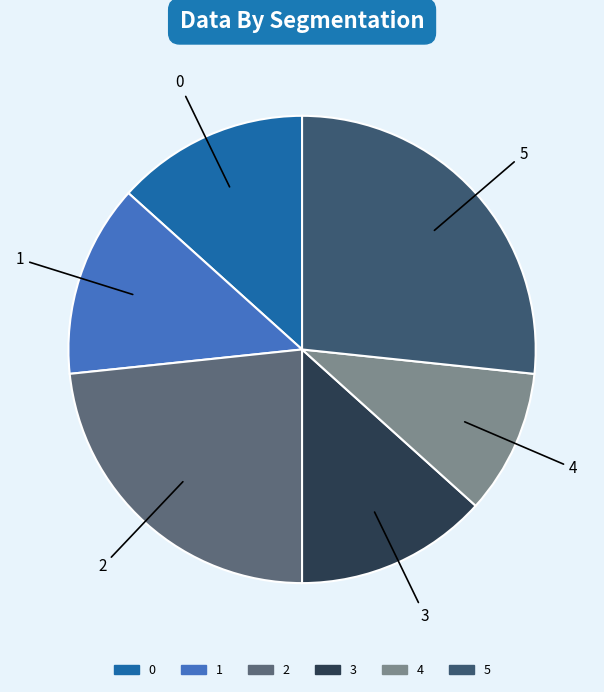

Is it true that 1 is 1% of the pie?

False